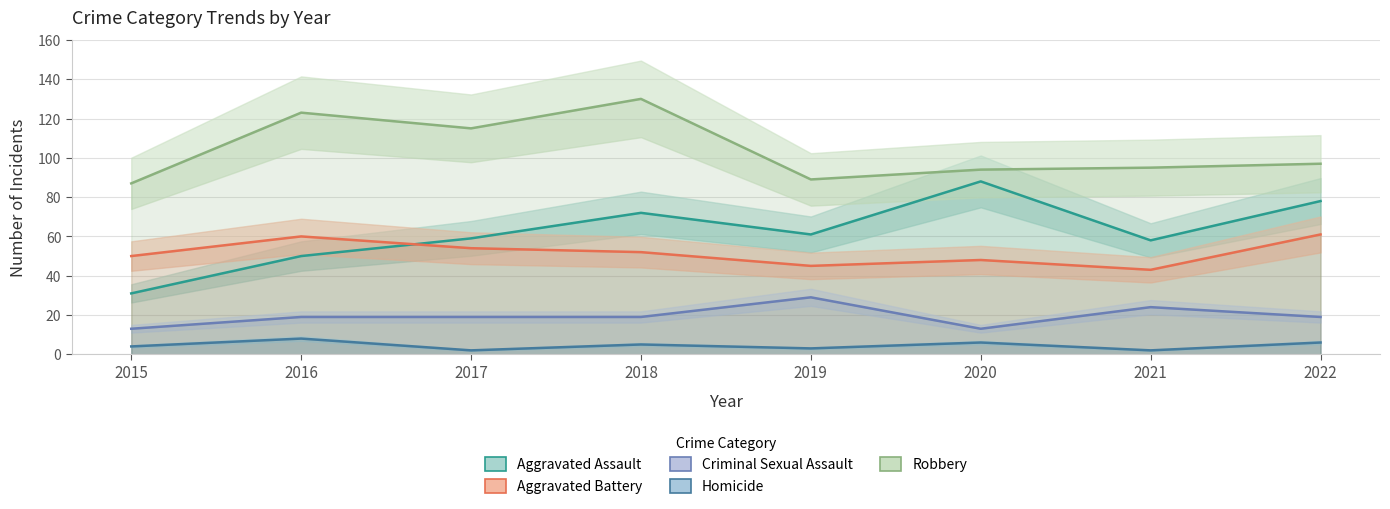

Where is the first local minimum for Robbery?

2017